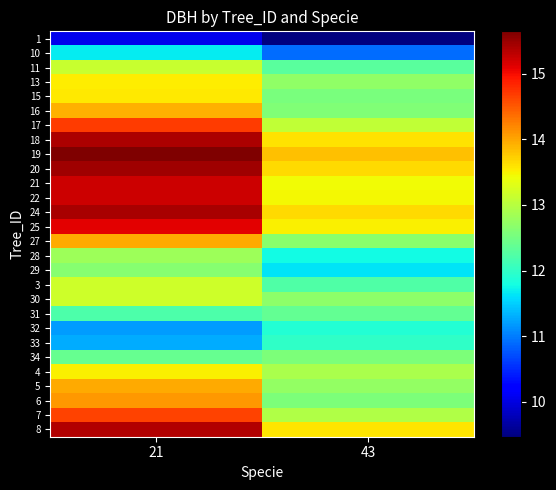

List the series in order of their peak value, highest first.

19, 20, 24, 18, 8, 22, 21, 25, 17, 7, 6, 27, 5, 16, 15, 13, 4, 30, 3, 11, 28, 29, 34, 31, 33, 32, 10, 1